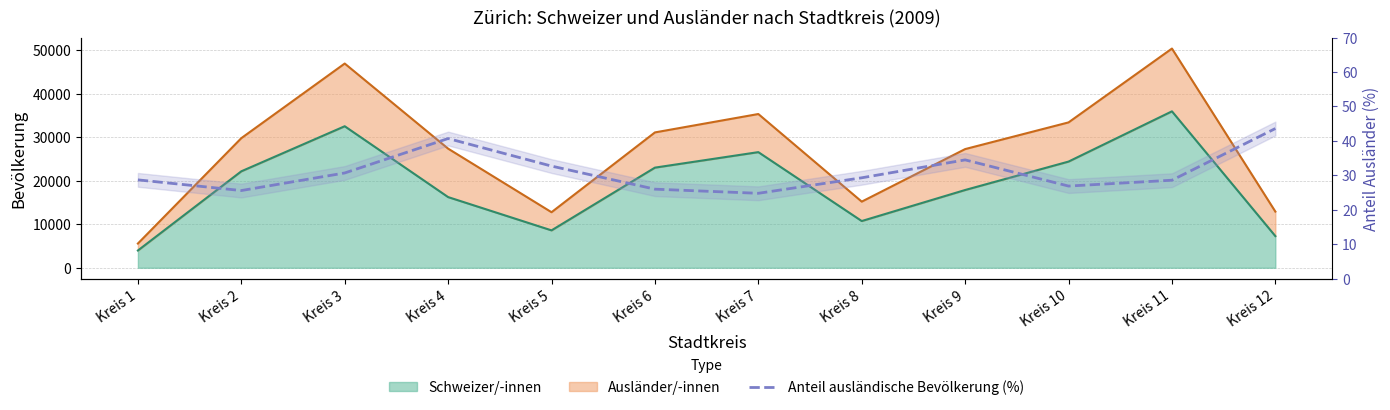

What is the value of the 3rd point from the left?

30.7